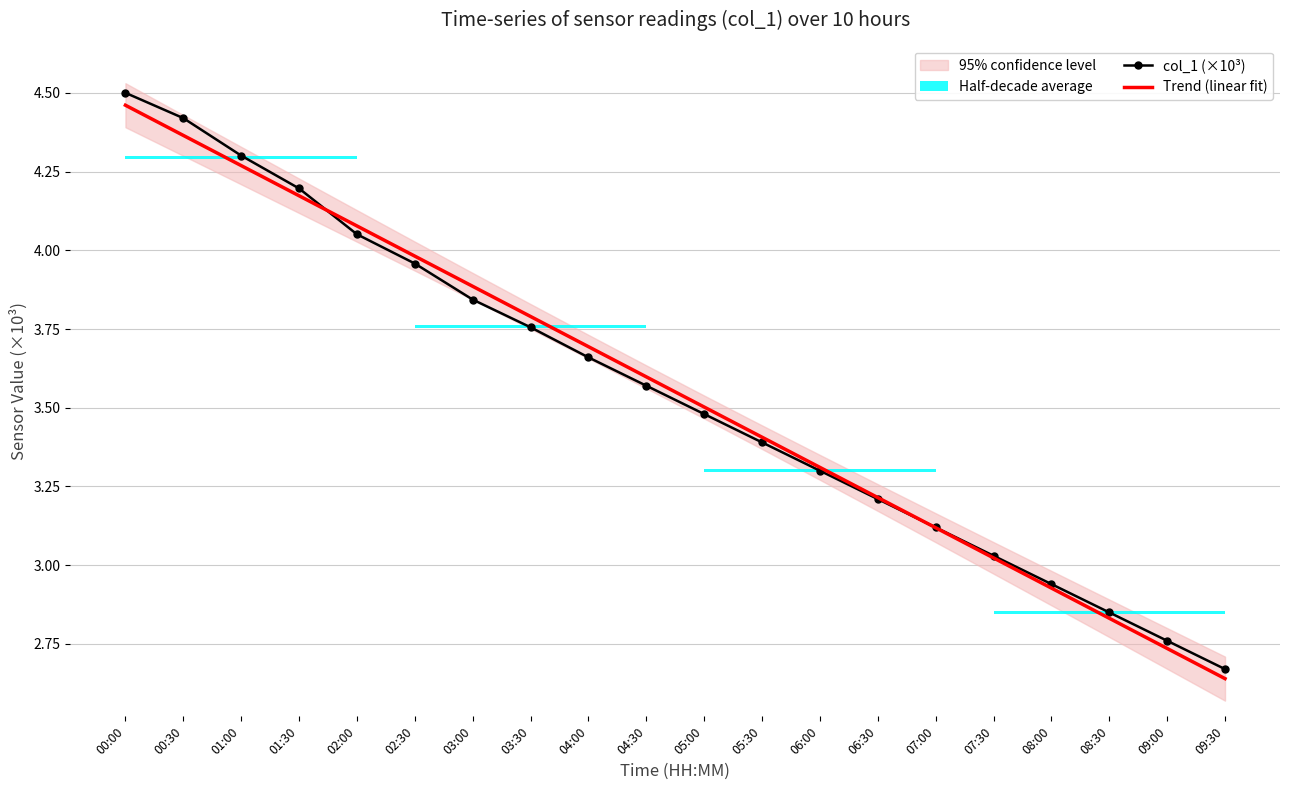

Between 02:00 and 06:30, which series saw the biggest shift?

Trend (linear fit)